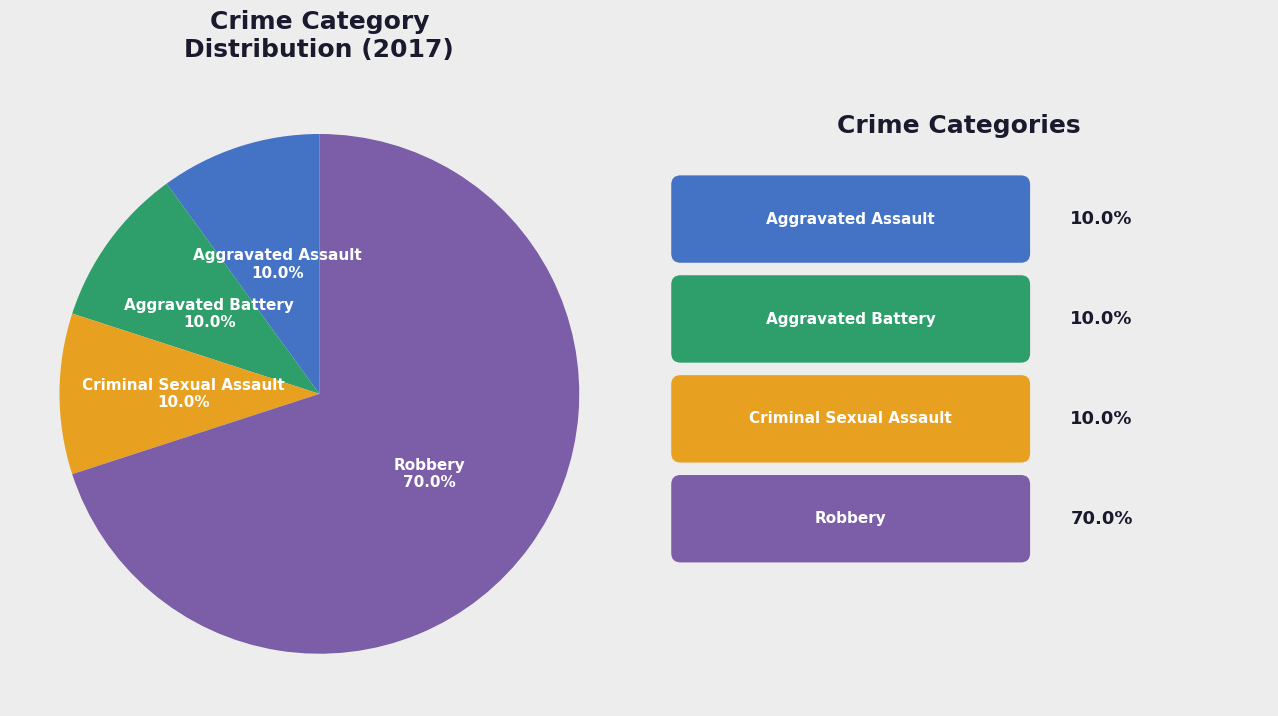

The Aggravated Assault slice represents 10% of the pie. True or false?

True